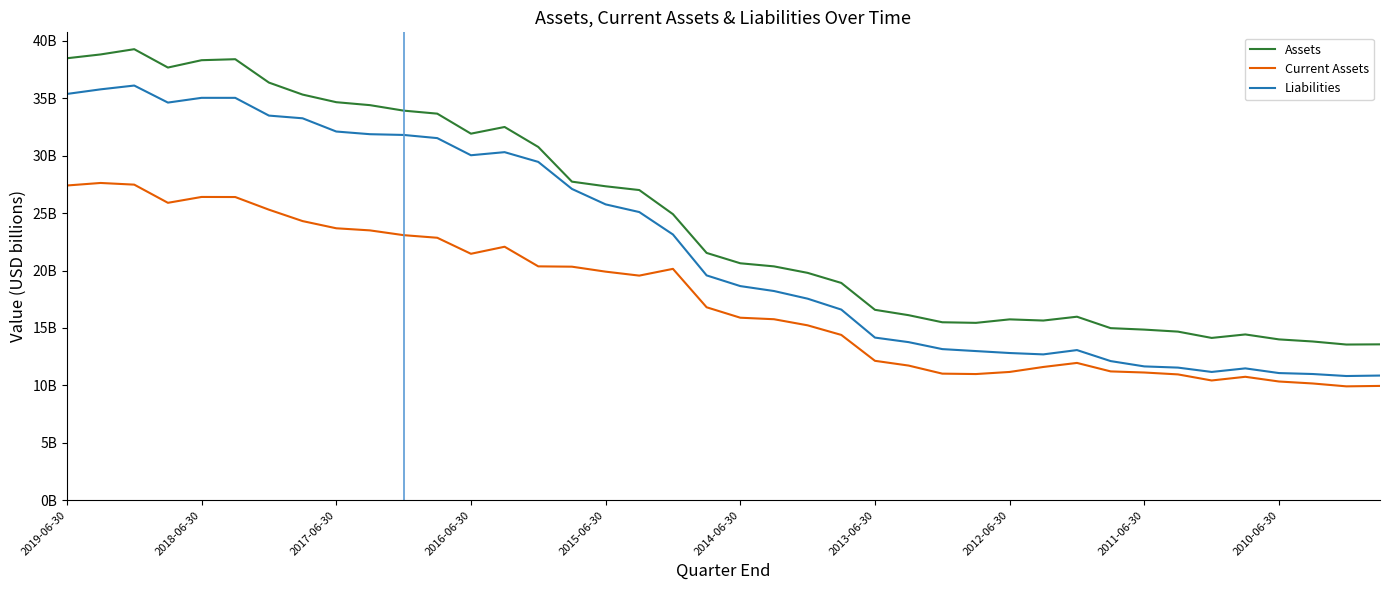

Which series has the widest spread of values?

Assets